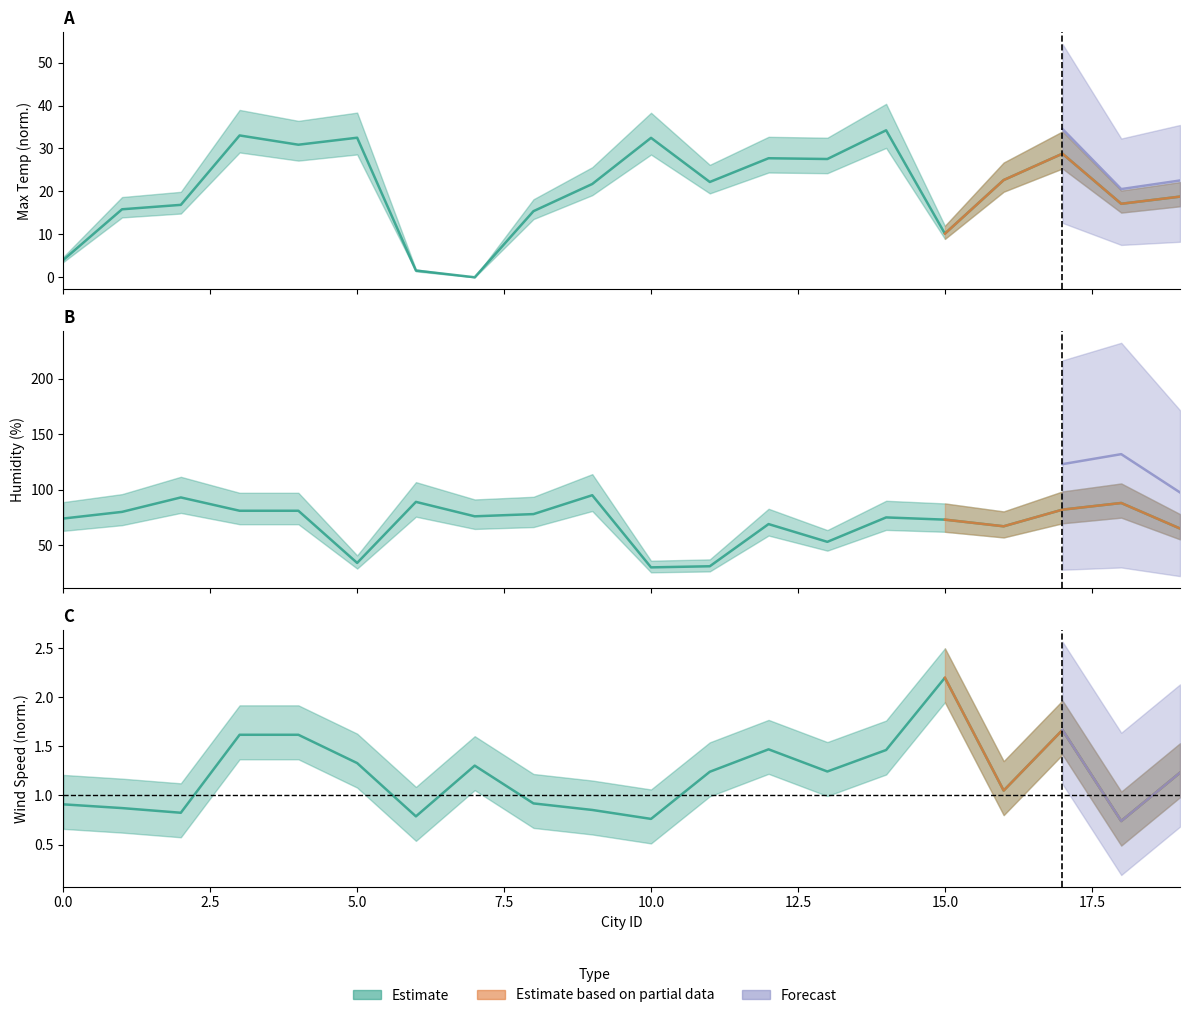

The Wind Speed series shows 0.8 at 2. True or false?

True